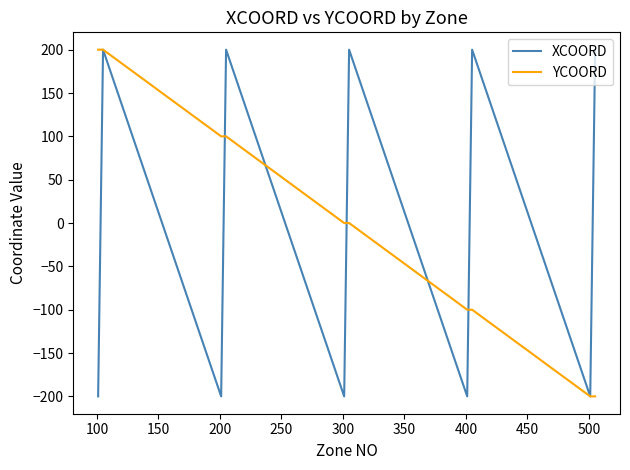

What is the greatest value displayed?

200